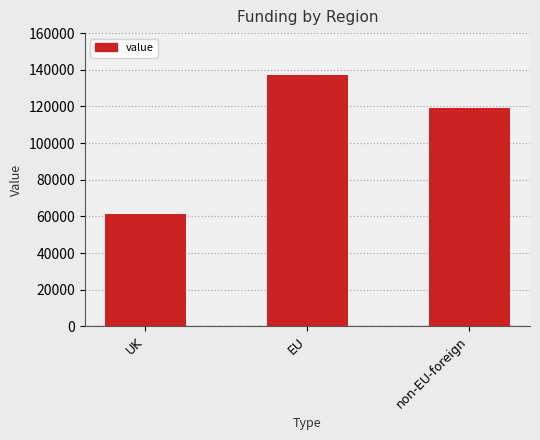

What is the smallest value displayed?

61377.2